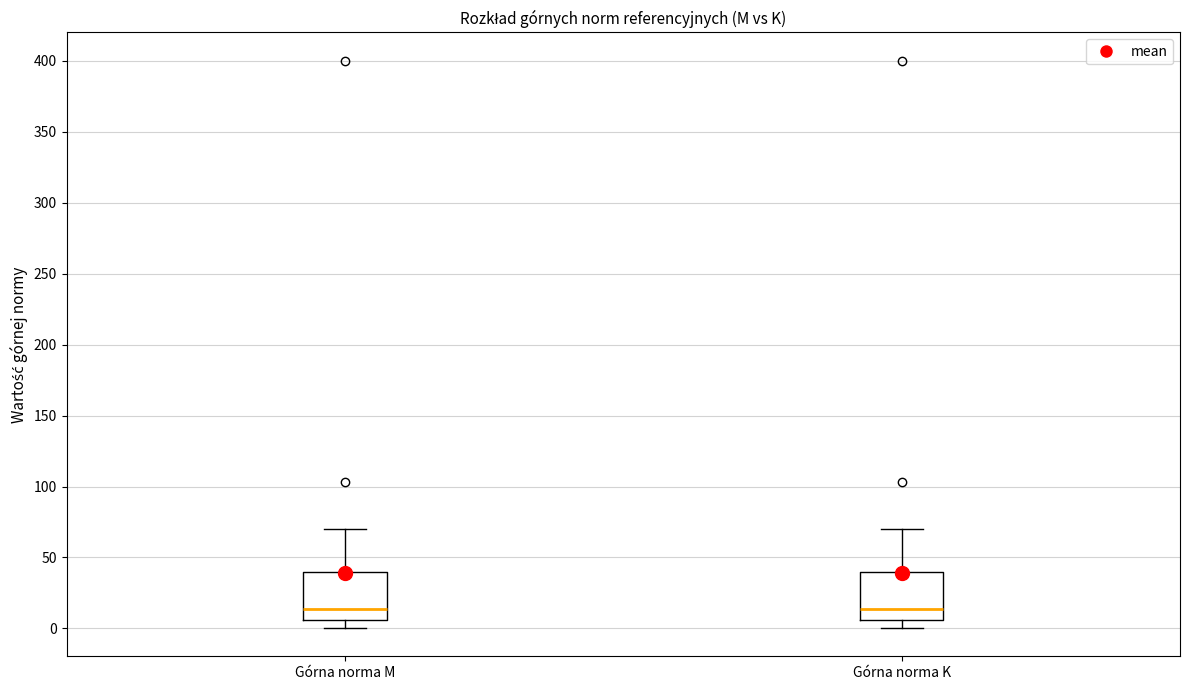

Where does the lower whisker of the box for Górna norma K end on the y-axis? The values are not printed on the chart, so give them approximately, as read against the axis.

0